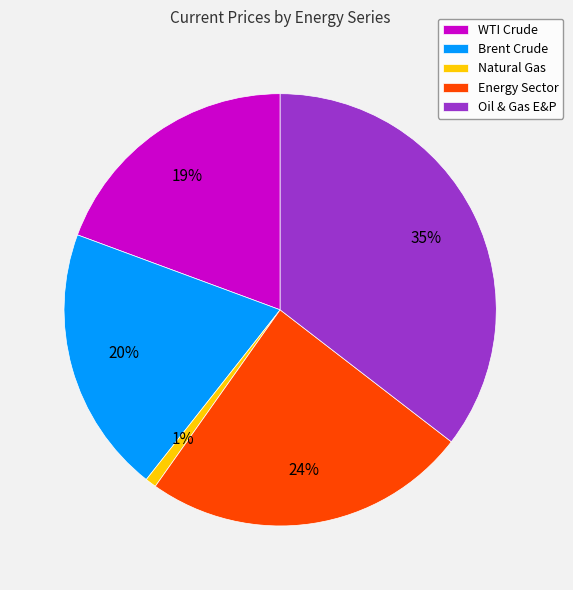

Count the number of slices in the pie.

5